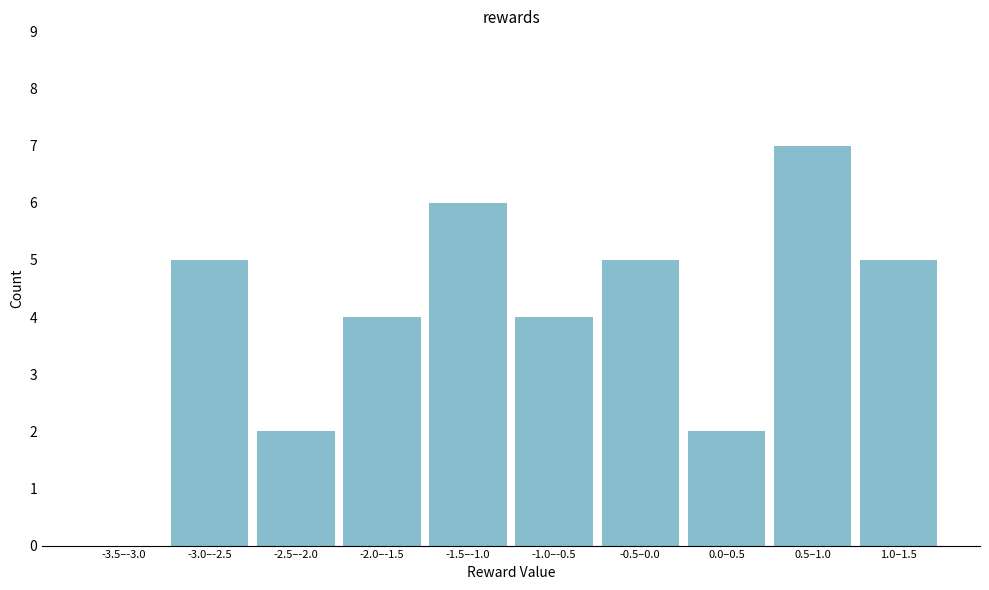

Reading left to right, transcribe all the data shown in this chart.

-3.5–-3.0=0	-3.0–-2.5=5	-2.5–-2.0=2	-2.0–-1.5=4	-1.5–-1.0=6	-1.0–-0.5=4	-0.5–0.0=5	0.0–0.5=2	0.5–1.0=7	1.0–1.5=5